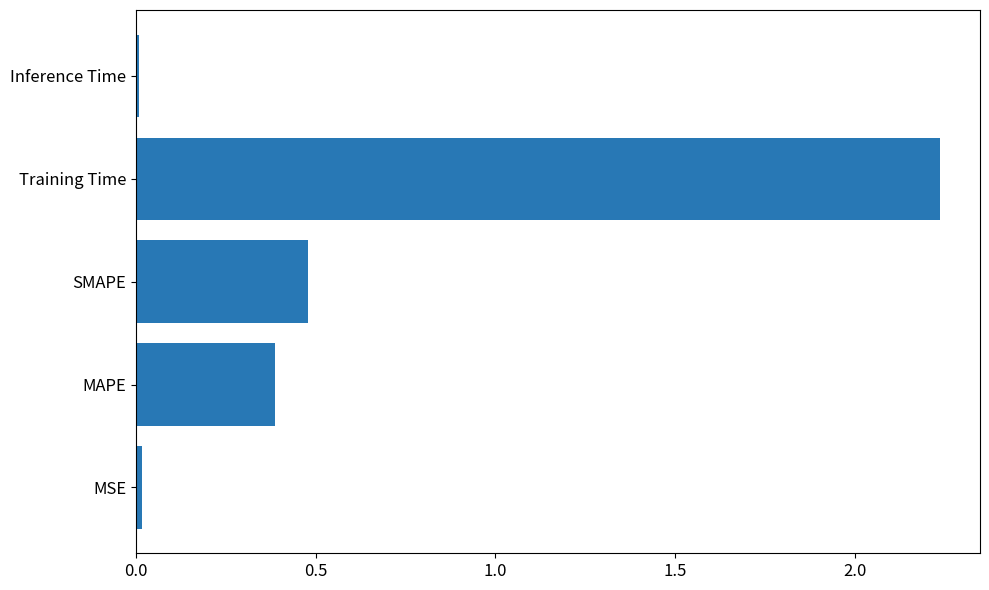

The value at SMAPE is 0.7. True or false?

False